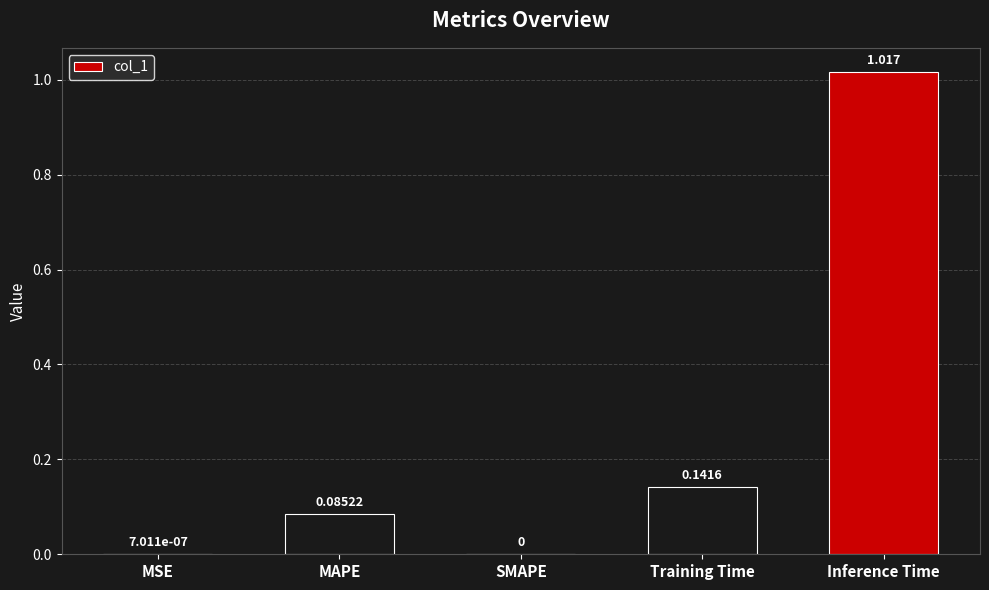

How many series are shown in this chart?

1